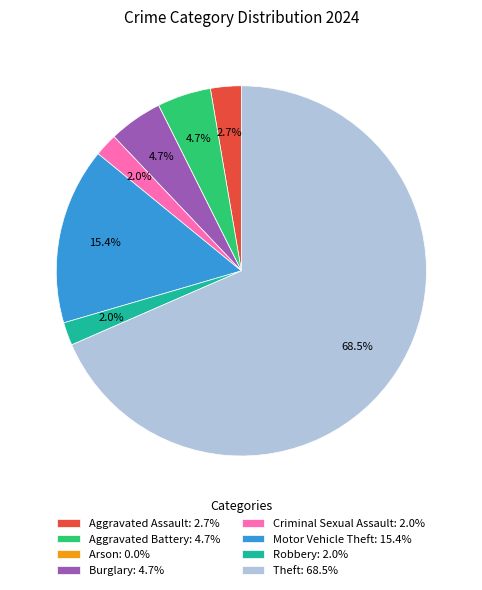

What percentage is the Burglary slice, to the nearest percent?

5%